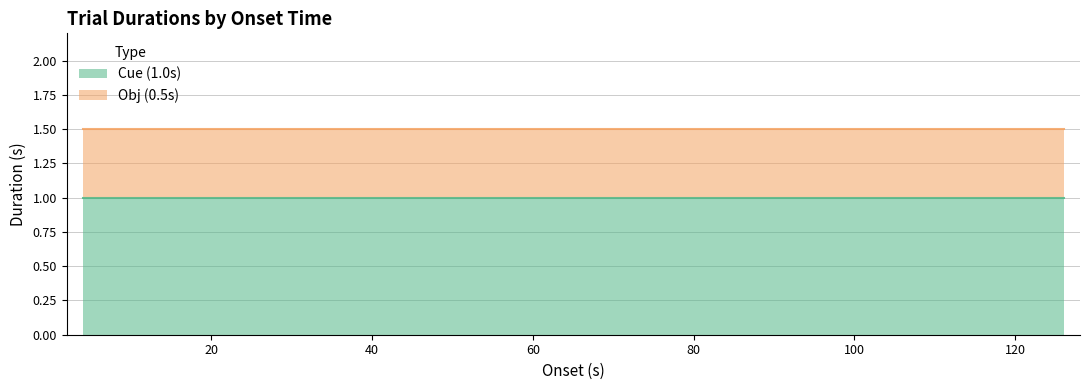

Rank the series by their average value, from lowest to highest.

Obj (0.5s), Cue (1.0s)